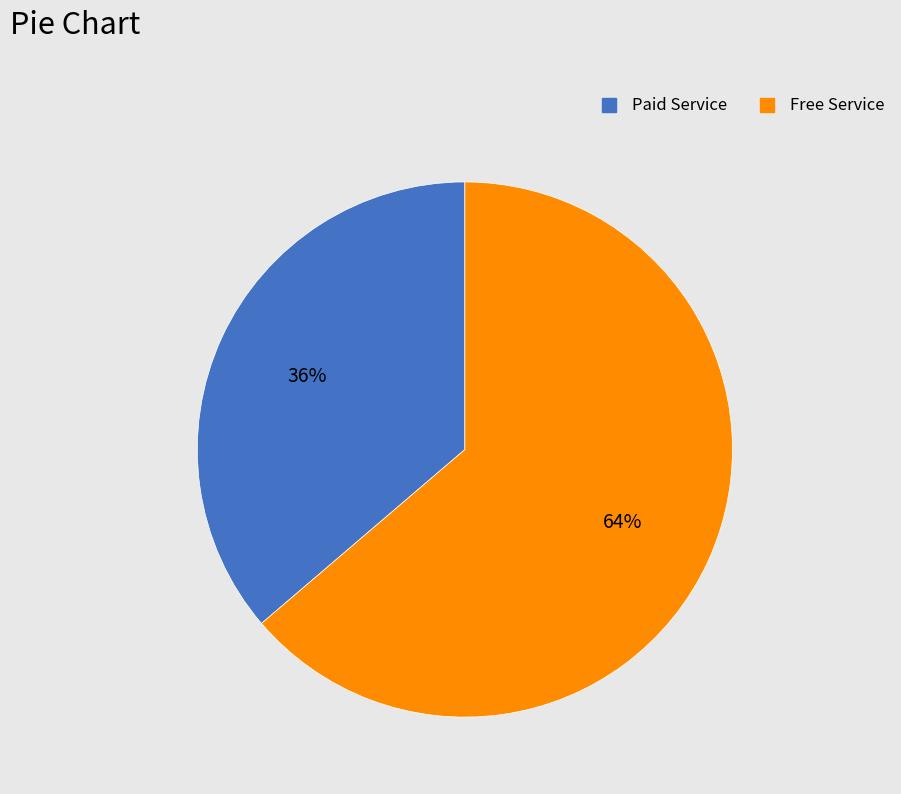

Do Paid Service and Free Service together represent more than half of the pie?

Yes